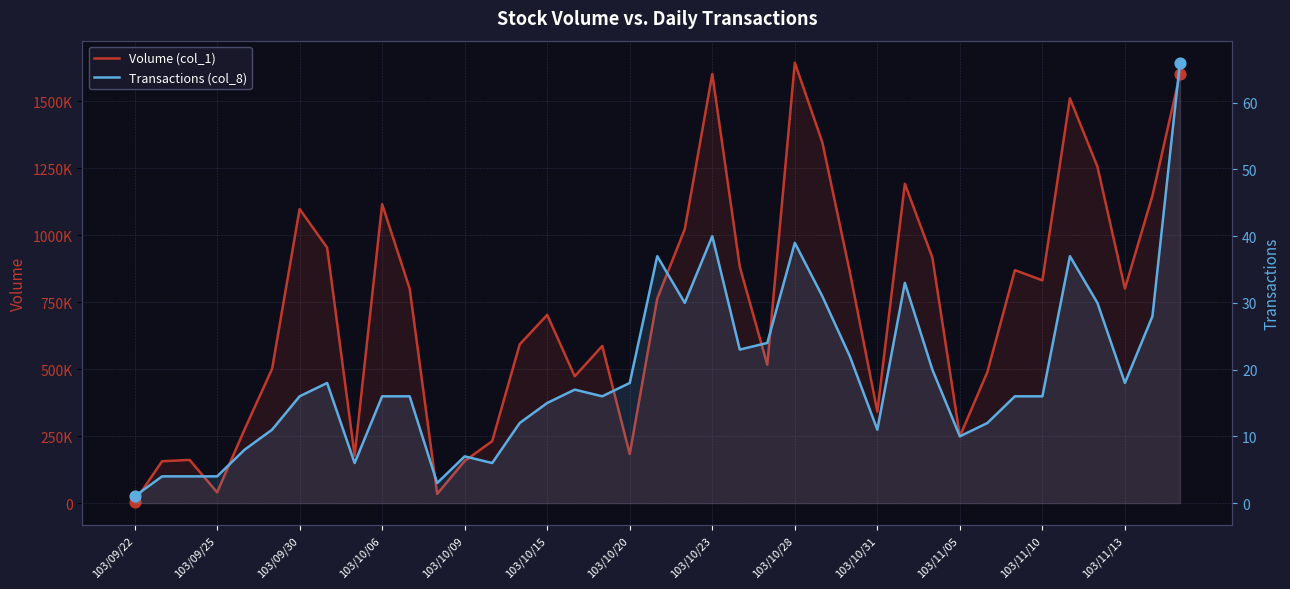

What is the total value across all series at 103/09/22?

5001